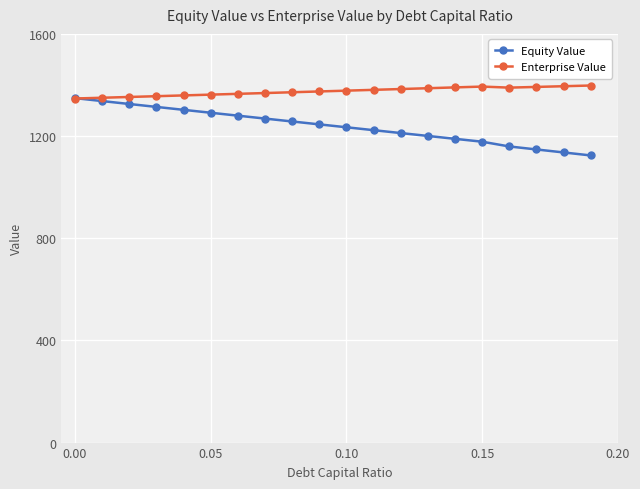

What is the value of the Enterprise Value point at the 14th from the left?

1387.3